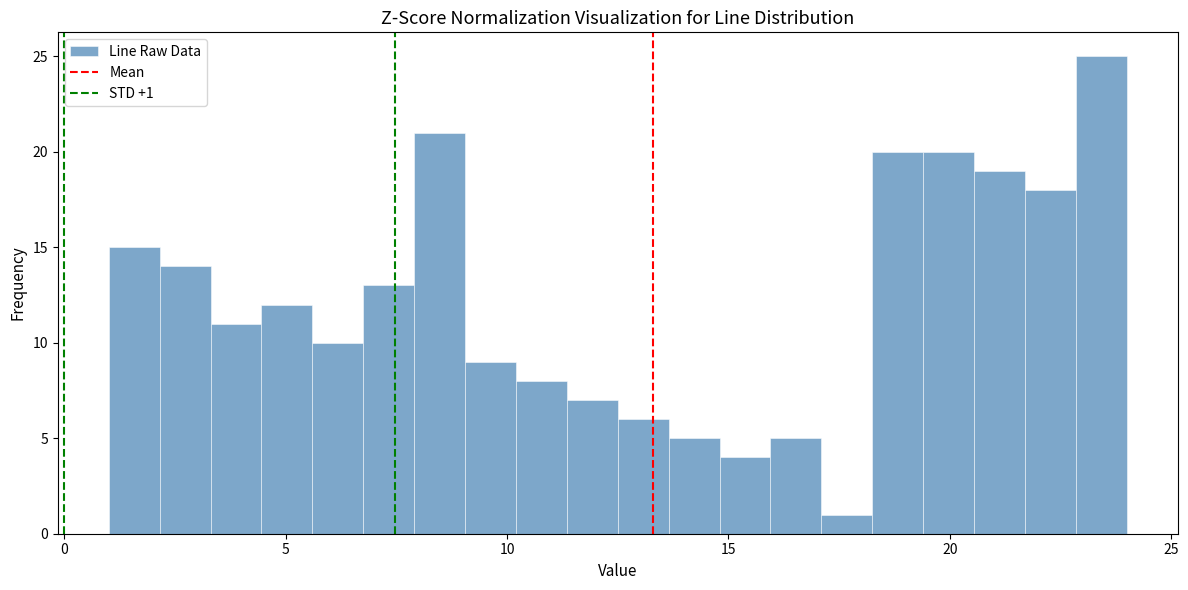

Around what value on the x-axis is the tallest bar? Give the approximate position of its centre, as read against the axis.

23.5